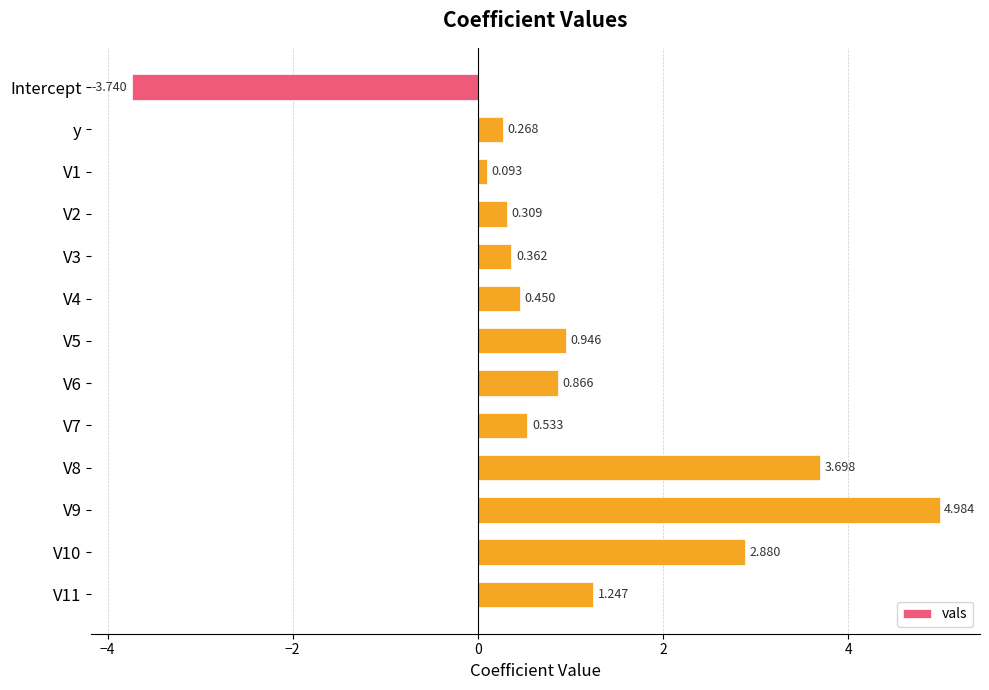

Count the number of categories in the chart.

13